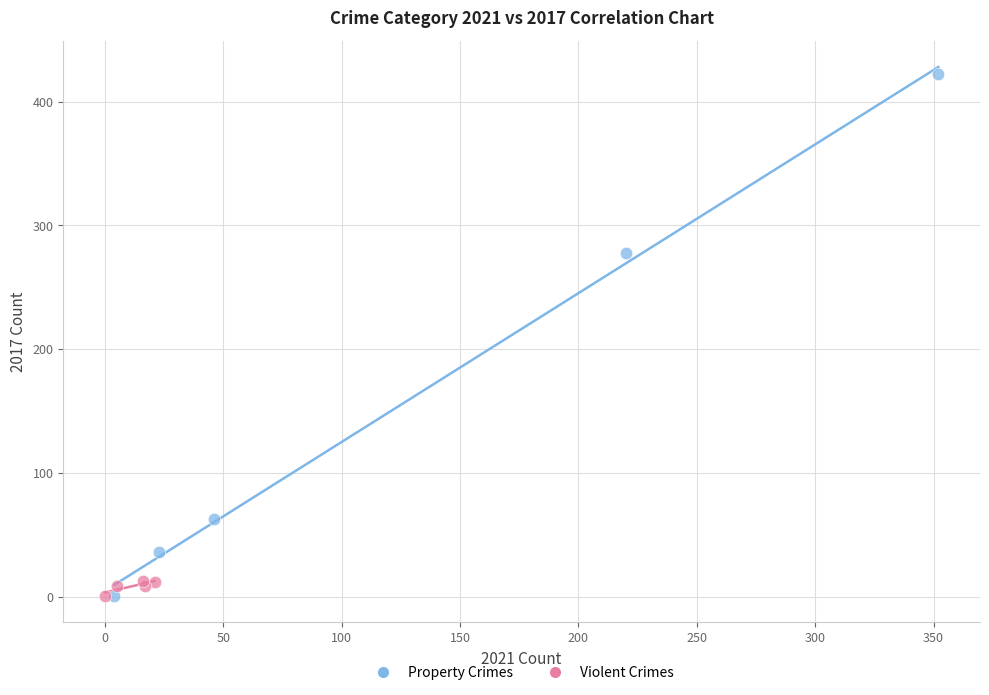

Which series reaches the maximum Y coordinate?

Property Crimes